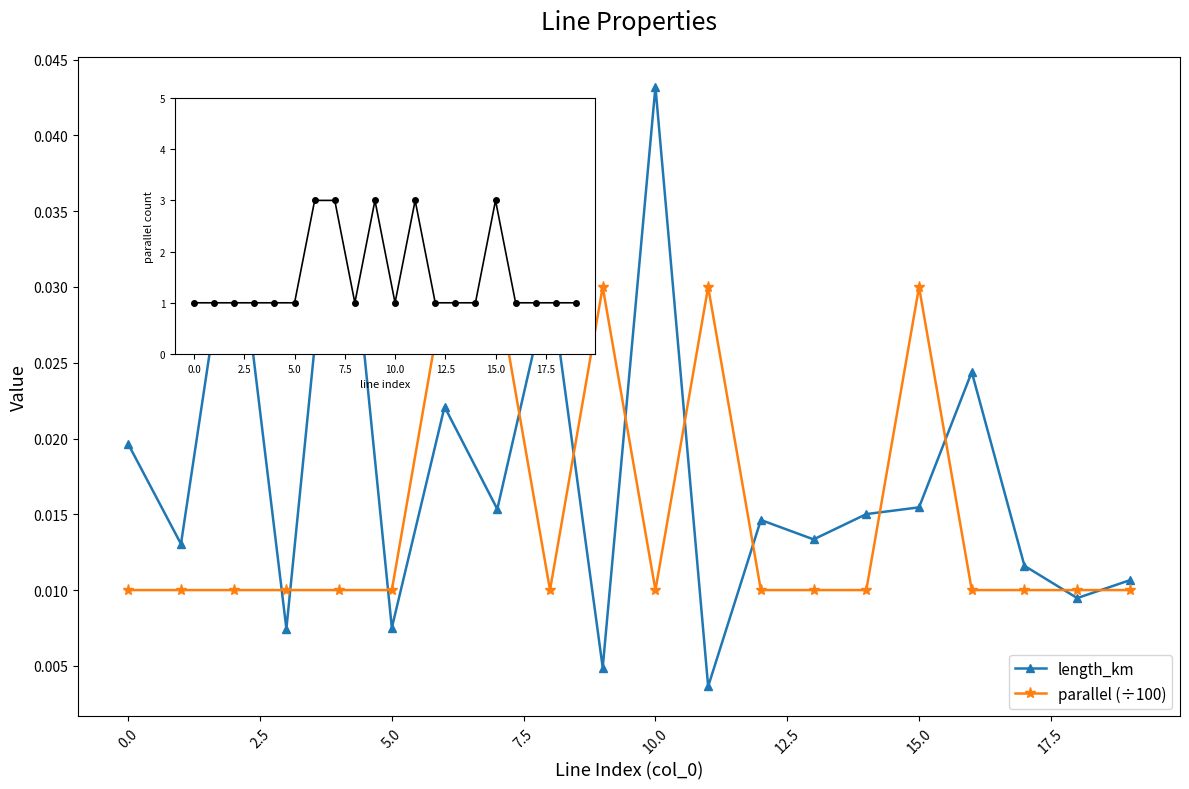

Does the chart display data point markers on the line(s)?

Yes